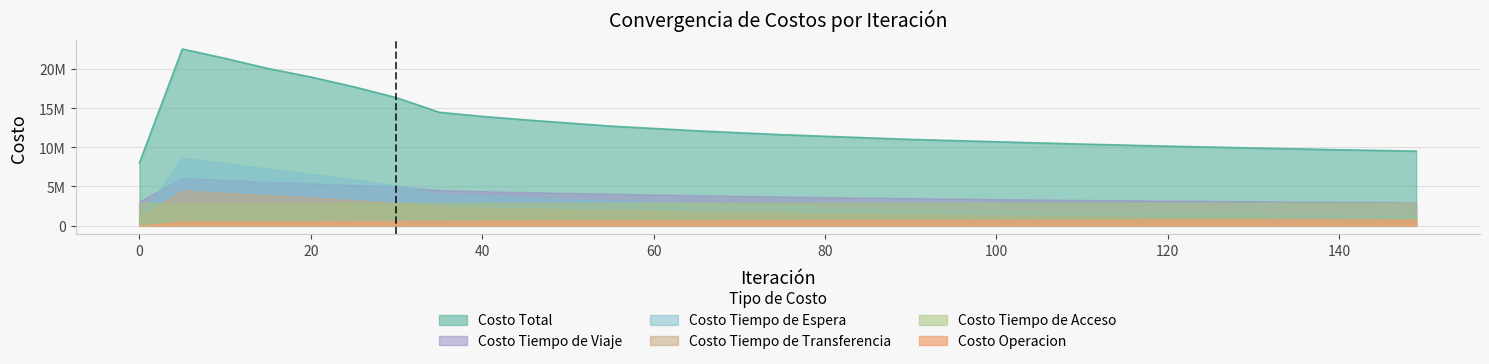

True or false: Costo Operacion has a value of 746000.0 at 120.

True